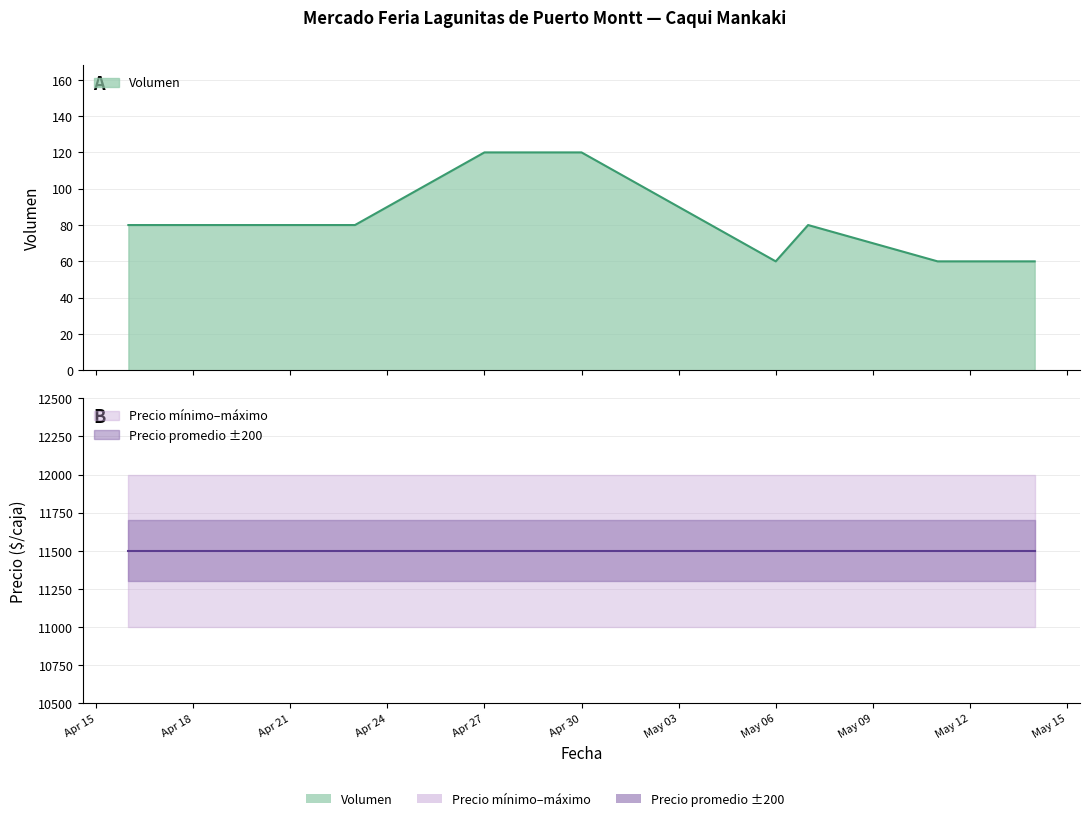

Reading right to left, extract all data points from this chart.

Volumen: 8=60	7=60	6=80	5=60	4=120	3=120	2=80	1=80	0=80
Precio mínimo: 8=11000	7=11000	6=11000	5=11000	4=11000	3=11000	2=11000	1=11000	0=11000
Precio máximo: 8=12000	7=12000	6=12000	5=12000	4=12000	3=12000	2=12000	1=12000	0=12000